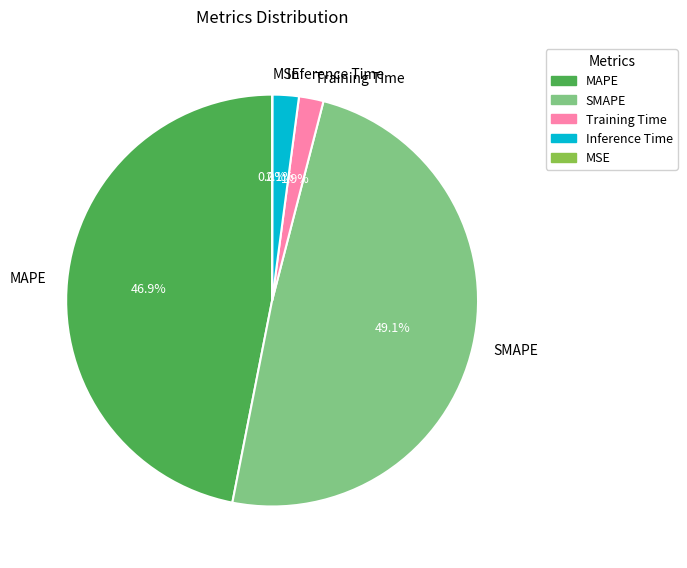

What is the largest slice in the pie chart?

SMAPE